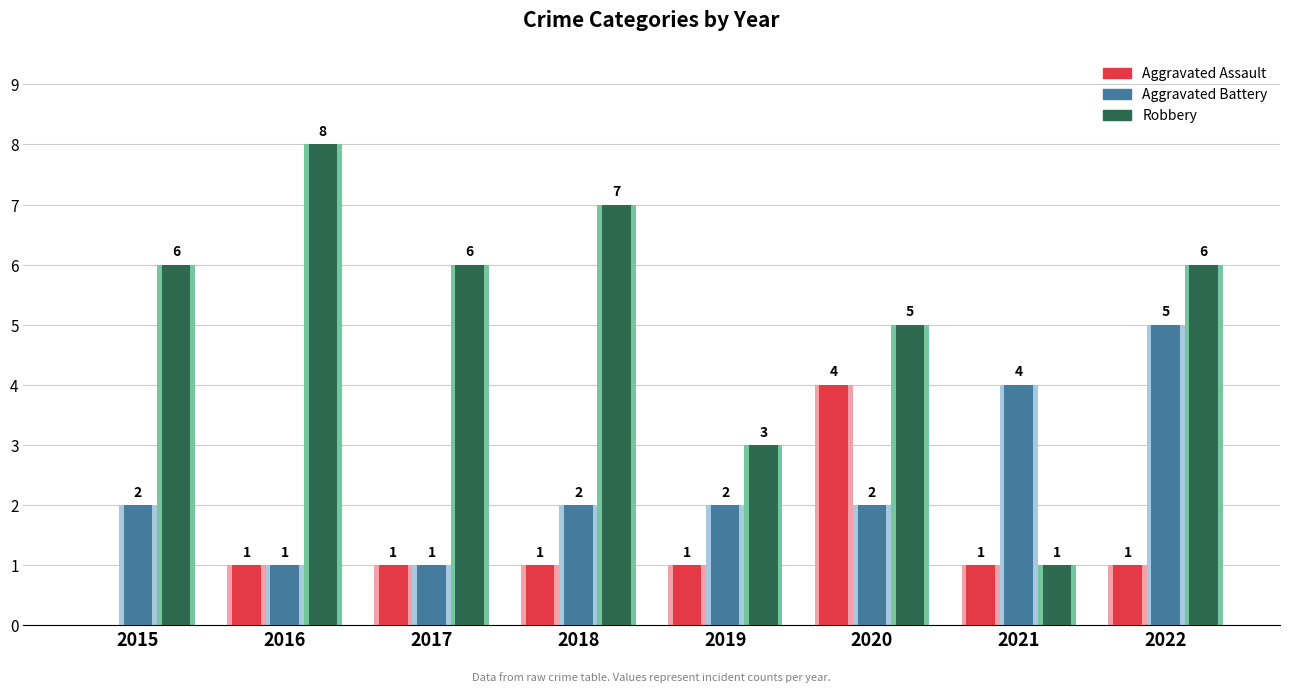

Between 2020 and 2021, which series saw the biggest shift?

Robbery